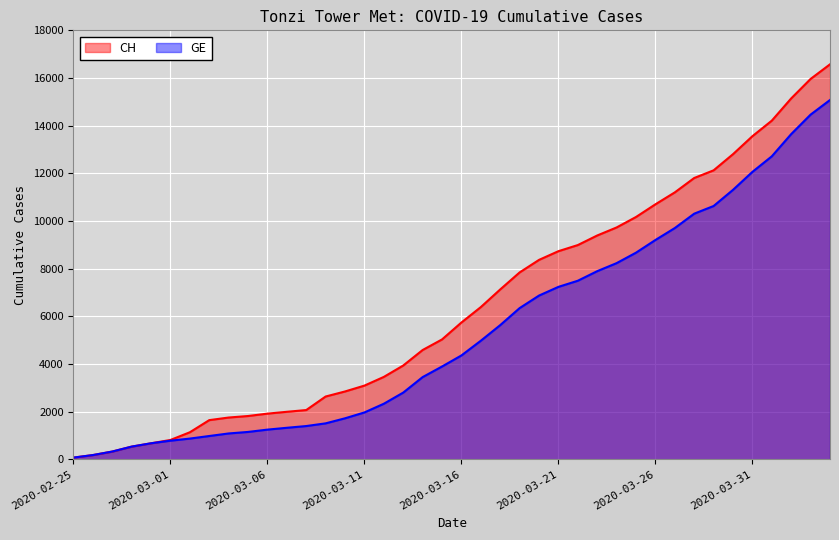

Reading left to right, what are all the values shown in this chart?

CH: 2020-02-25=72	2020-02-26=178	2020-02-27=326	2020-02-28=533	2020-02-29=673	2020-03-01=812	2020-03-02=1135	2020-03-03=1644	2020-03-04=1753	2020-03-05=1817	2020-03-06=1917	2020-03-07=1994	2020-03-08=2067	2020-03-09=2635	2020-03-10=2847	2020-03-11=3093	2020-03-12=3458	2020-03-13=3936	2020-03-14=4586	2020-03-15=5030	2020-03-16=5741	2020-03-17=6388	2020-03-18=7128	2020-03-19=7842	2020-03-20=8368	2020-03-21=8733	2020-03-22=8990	2020-03-23=9392	2020-03-24=9729	2020-03-25=10168	2020-03-26=10700	2020-03-27=11201	2020-03-28=11804	2020-03-29=12126	2020-03-30=12804	2020-03-31=13558	2020-04-01=14211	2020-04-02=15144	2020-04-03=15961	2020-04-04=16574
GE: 2020-02-25=72	2020-02-26=178	2020-02-27=326	2020-02-28=533	2020-02-29=673	2020-03-01=782	2020-03-02=870	2020-03-03=978	2020-03-04=1085	2020-03-05=1149	2020-03-06=1246	2020-03-07=1323	2020-03-08=1396	2020-03-09=1509	2020-03-10=1721	2020-03-11=1967	2020-03-12=2332	2020-03-13=2800	2020-03-14=3450	2020-03-15=3894	2020-03-16=4359	2020-03-17=4976	2020-03-18=5631	2020-03-19=6345	2020-03-20=6871	2020-03-21=7236	2020-03-22=7493	2020-03-23=7895	2020-03-24=8232	2020-03-25=8671	2020-03-26=9203	2020-03-27=9704	2020-03-28=10307	2020-03-29=10629	2020-03-30=11307	2020-03-31=12061	2020-04-01=12714	2020-04-02=13647	2020-04-03=14464	2020-04-04=15077